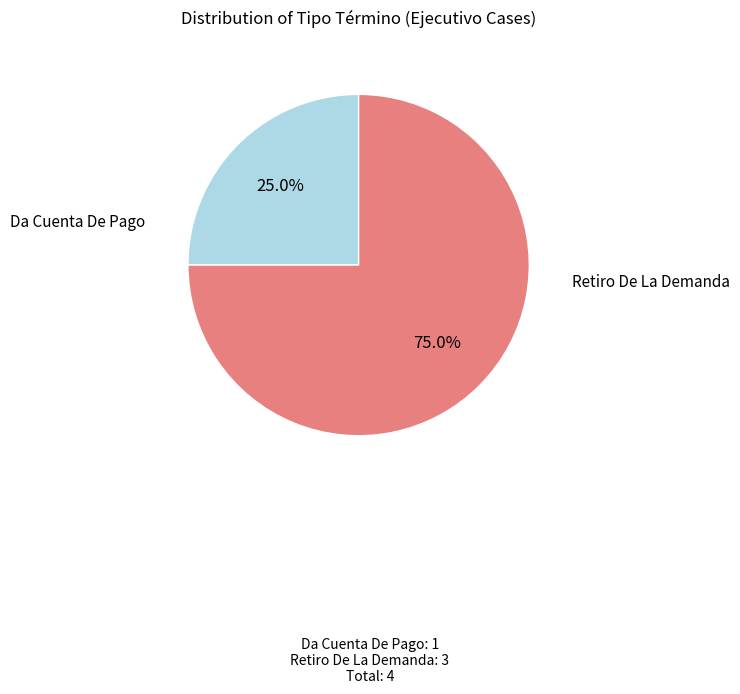

True or false: Da Cuenta De Pago accounts for 25% of the total.

True